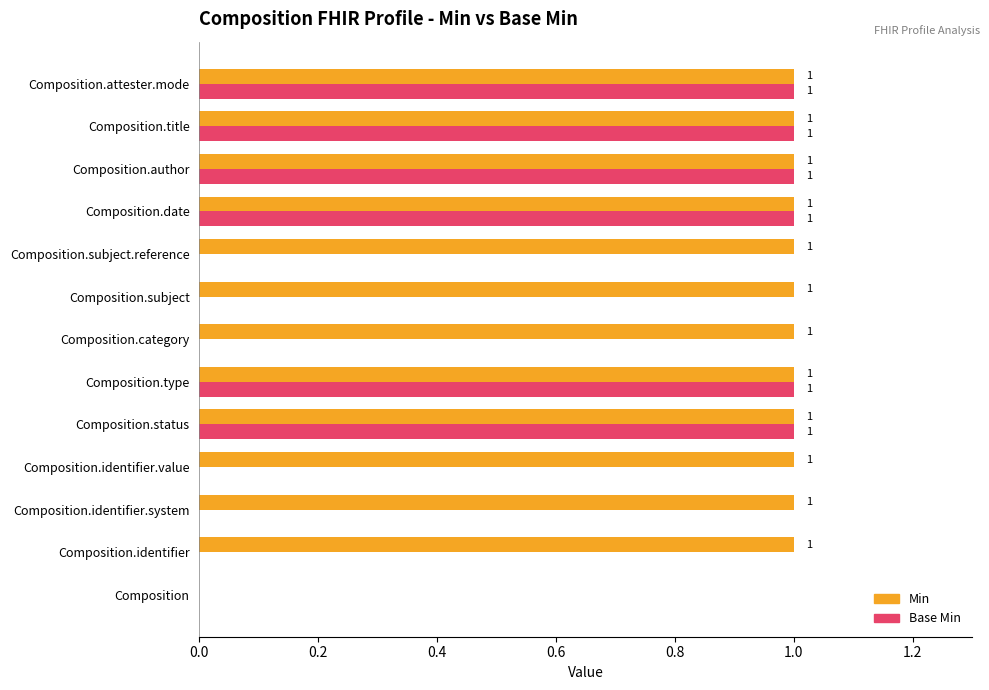

Which series has the largest total across all categories?

Min